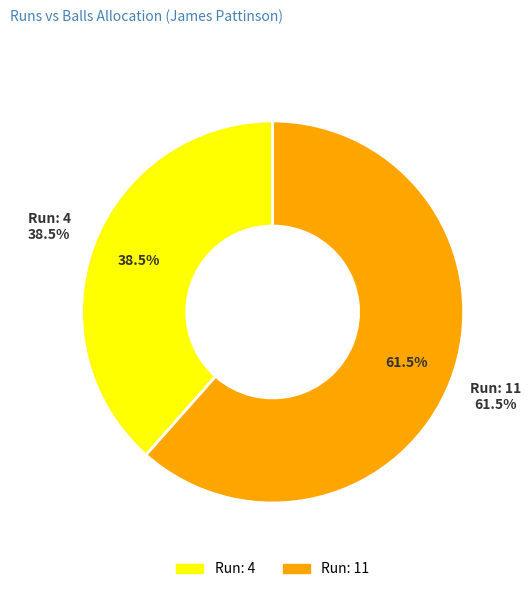

Combined, what portion of the pie is 4 and 11?

100.0%